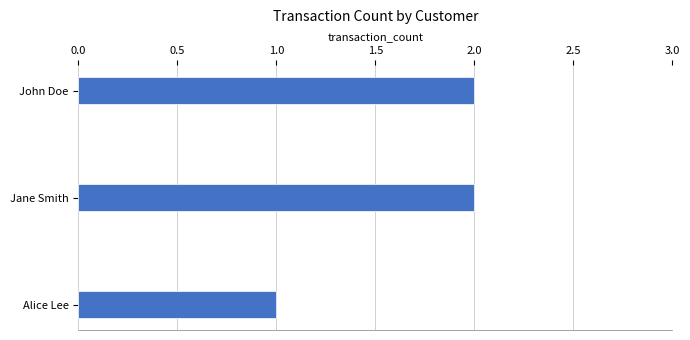

Reading top to bottom, what are all the values shown in this chart?

2	2	1